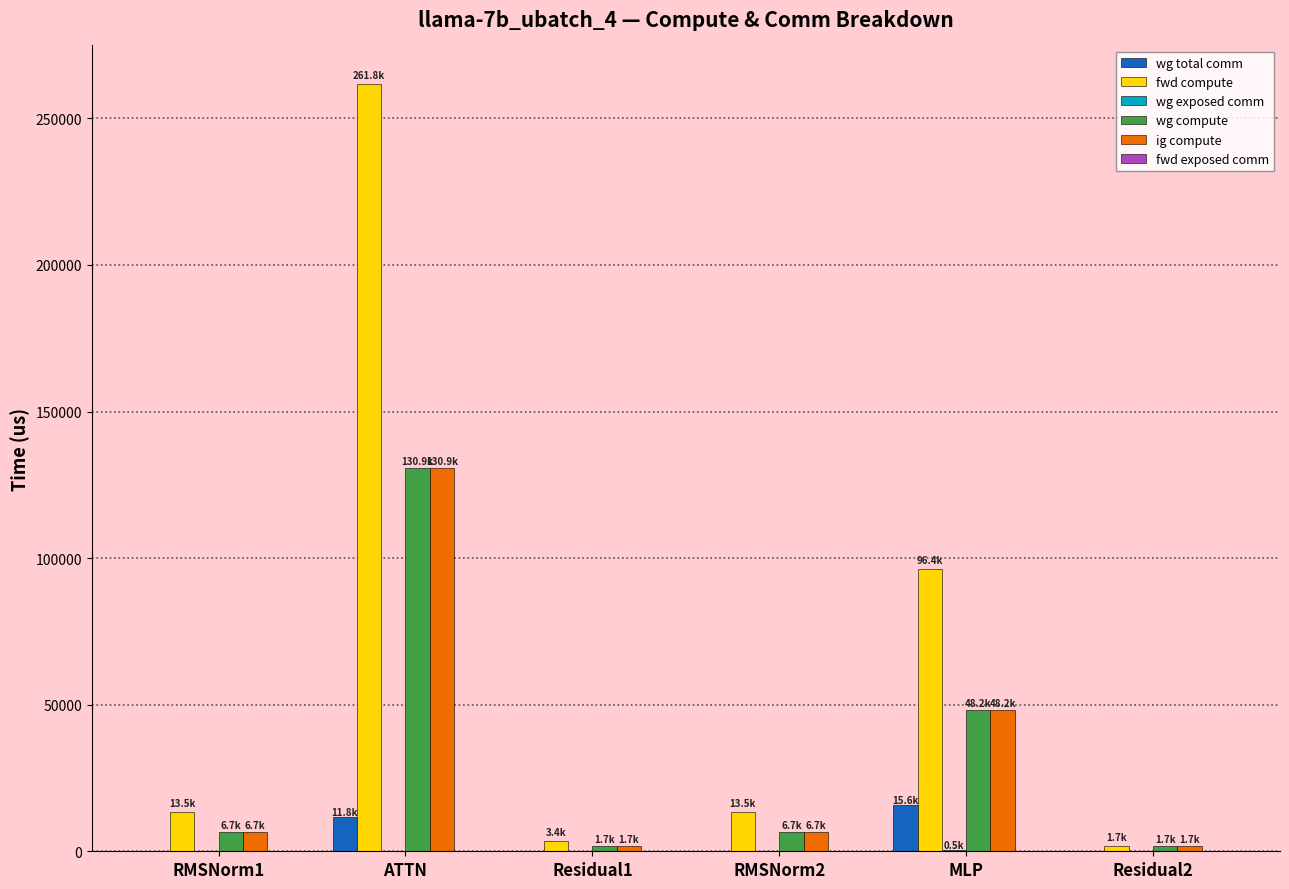

What is the sum of all ig compute values?

195973.8